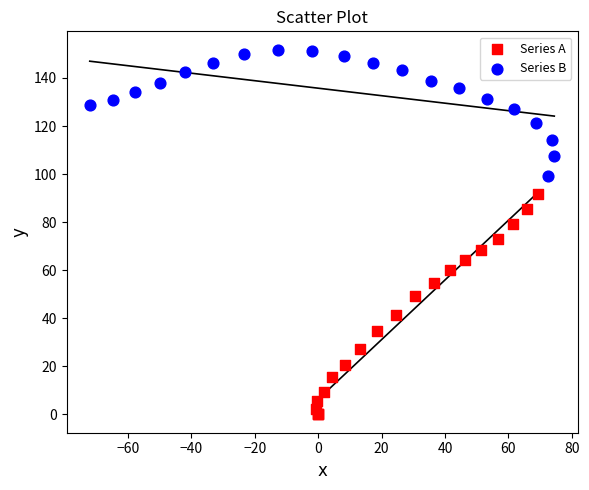

Which series reaches the minimum Y coordinate?

Series A